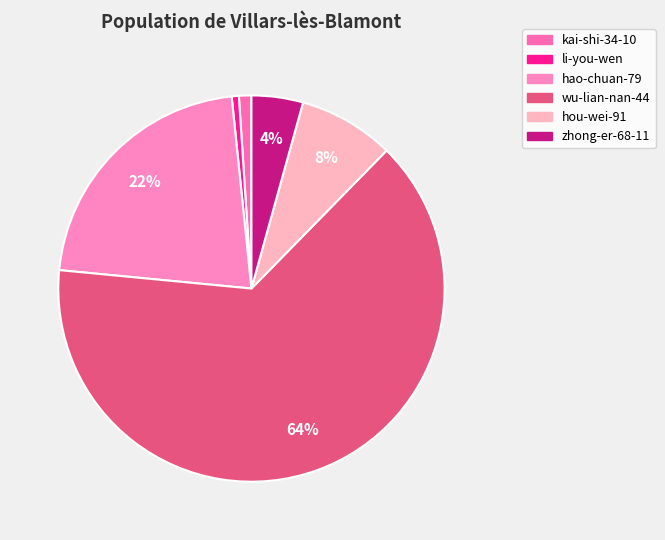

How many slices are in this pie chart?

6